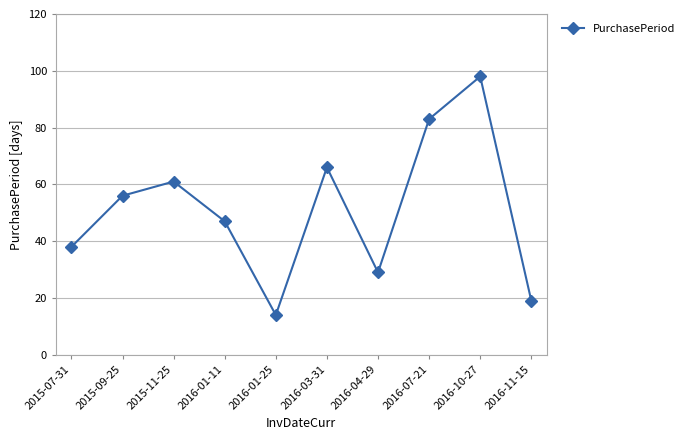

The chart shows a value of 48 at 2016-04-29. True or false?

False